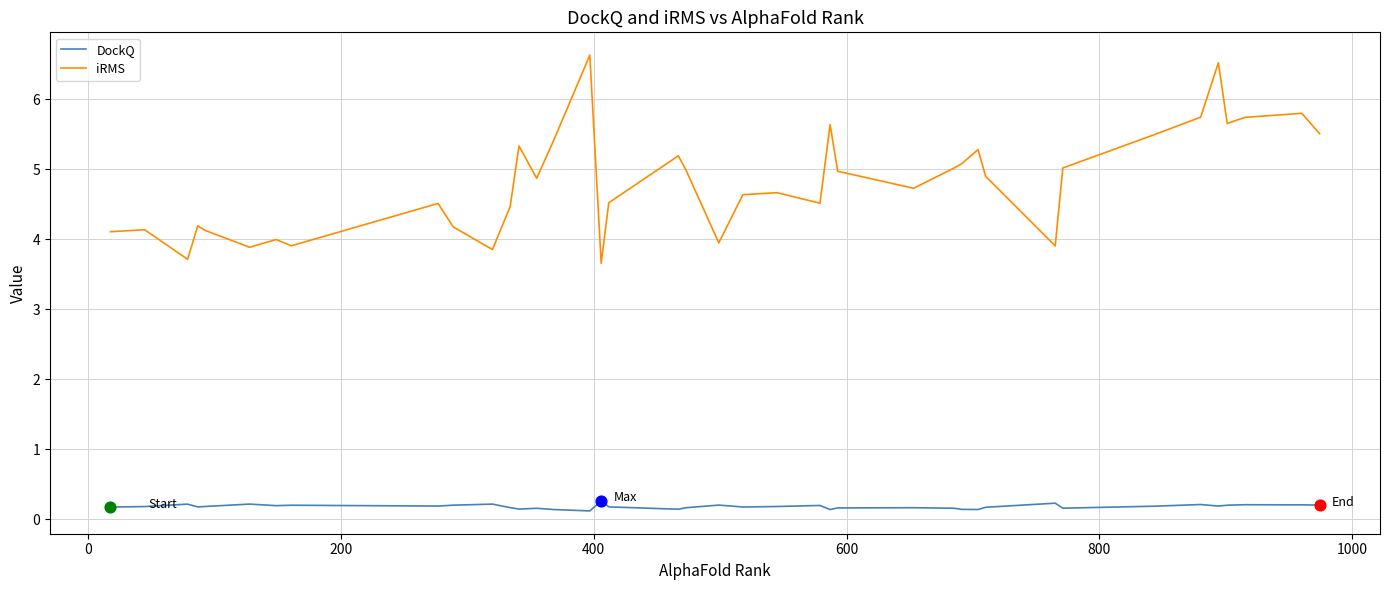

Which series has the largest total across all categories?

iRMS